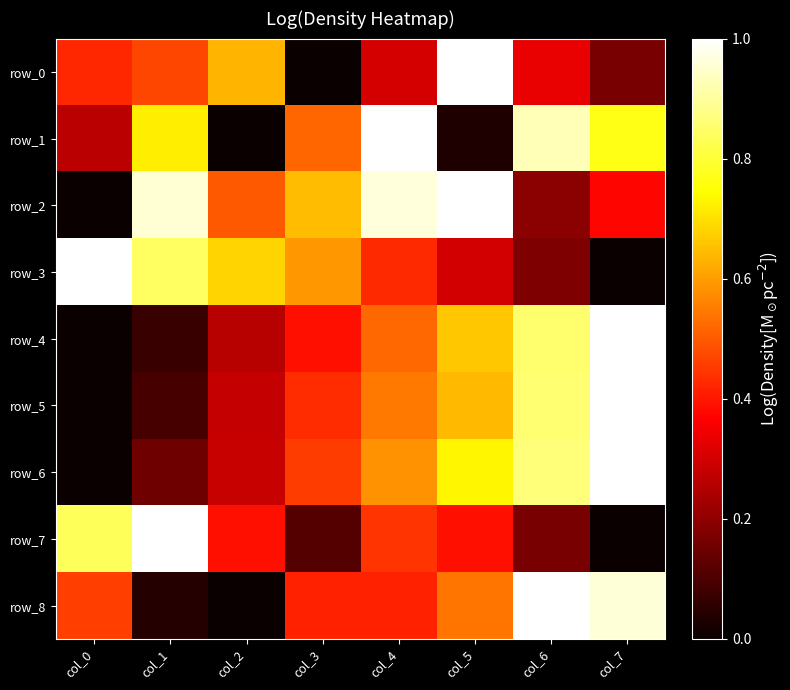

What is the difference between the maximum and minimum values in the row_1 series?

1.0